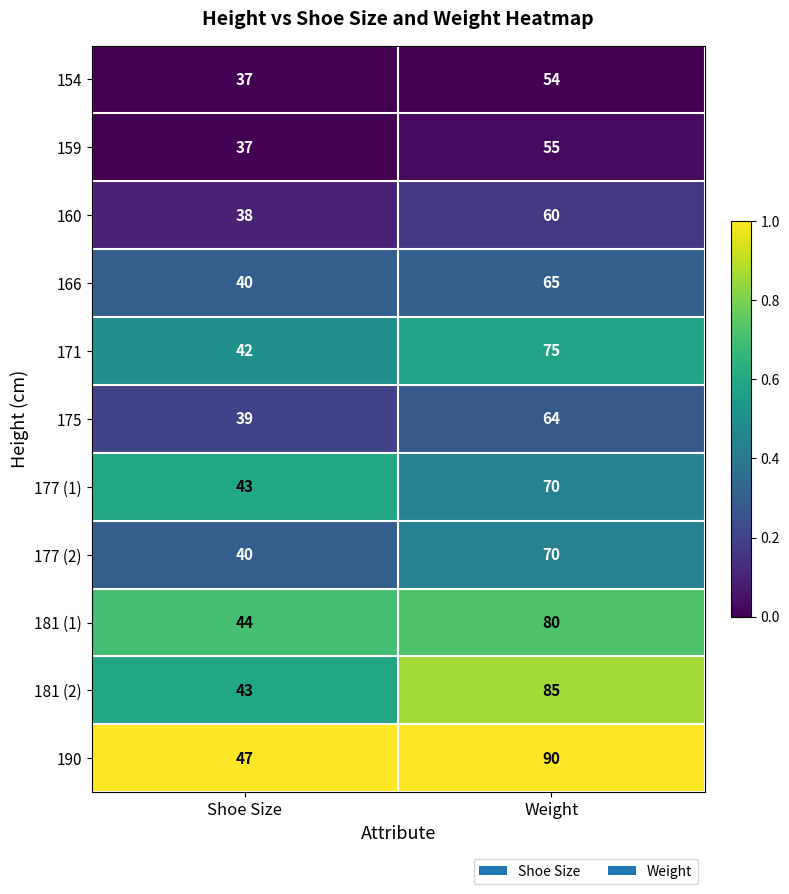

Reading right to left, extract all data points from this chart.

154: Weight=54	Shoe Size=37
159: Weight=55	Shoe Size=37
160: Weight=60	Shoe Size=38
166: Weight=65	Shoe Size=40
171: Weight=75	Shoe Size=42
175: Weight=64	Shoe Size=39
177 (1): Weight=70	Shoe Size=43
177 (2): Weight=70	Shoe Size=40
181 (1): Weight=80	Shoe Size=44
181 (2): Weight=85	Shoe Size=43
190: Weight=90	Shoe Size=47